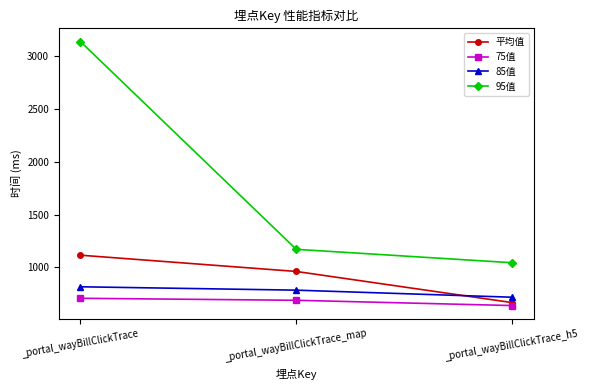

Where does the 95值 series first go above 1170?

_portal_wayBillClickTrace